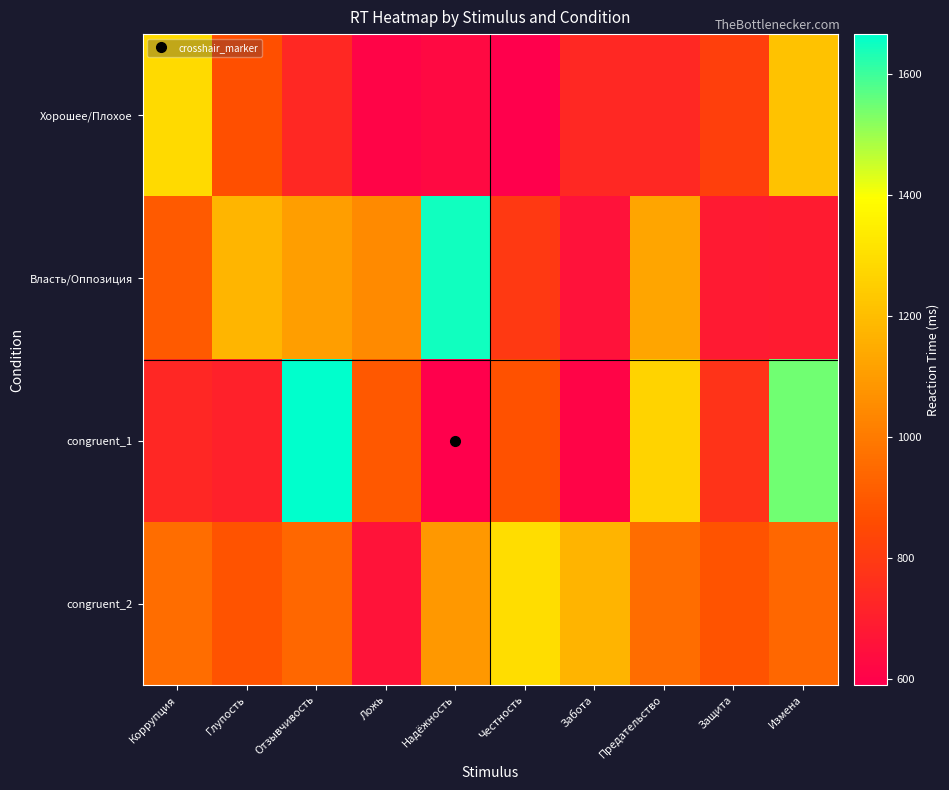

What is the greatest value displayed?

1666